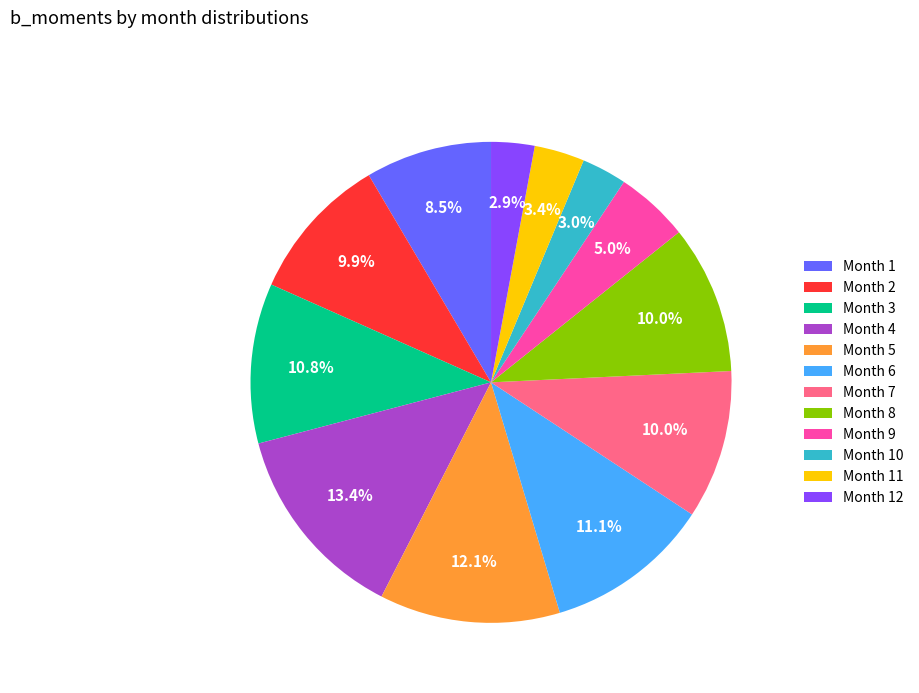

Does Month 6 account for over 50% of the chart?

No